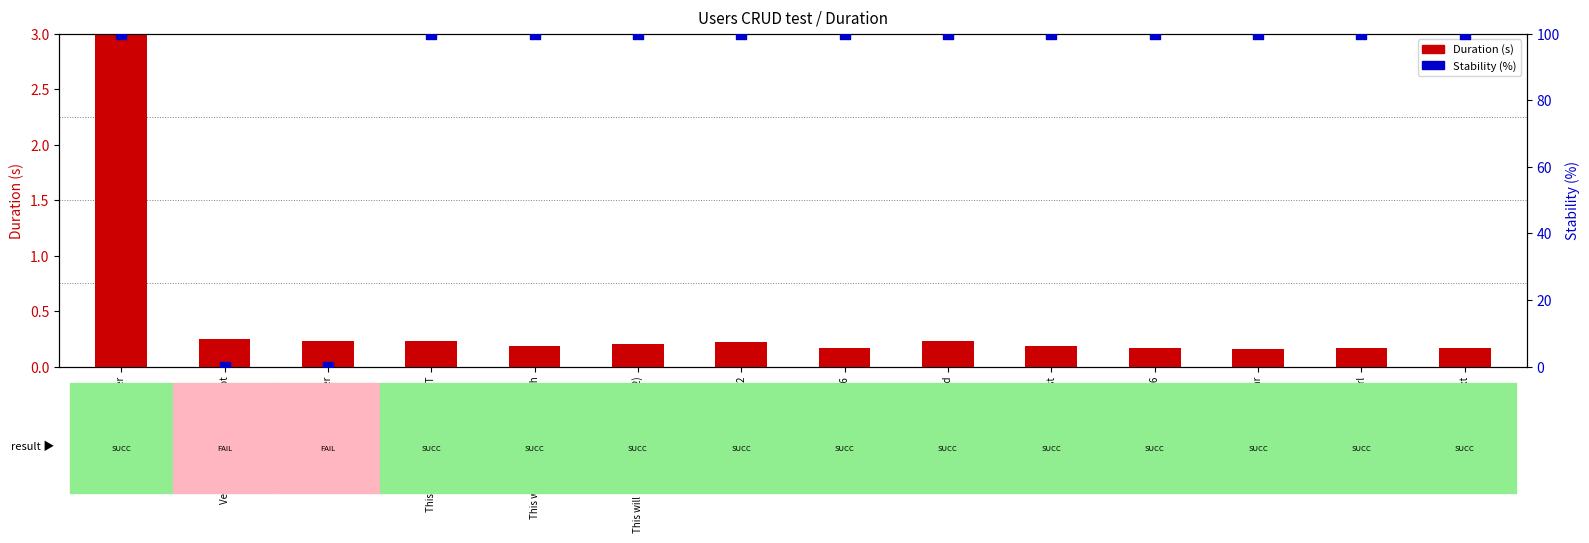

What is the total value across all series at This will update a user by Patch (2)?

100.2